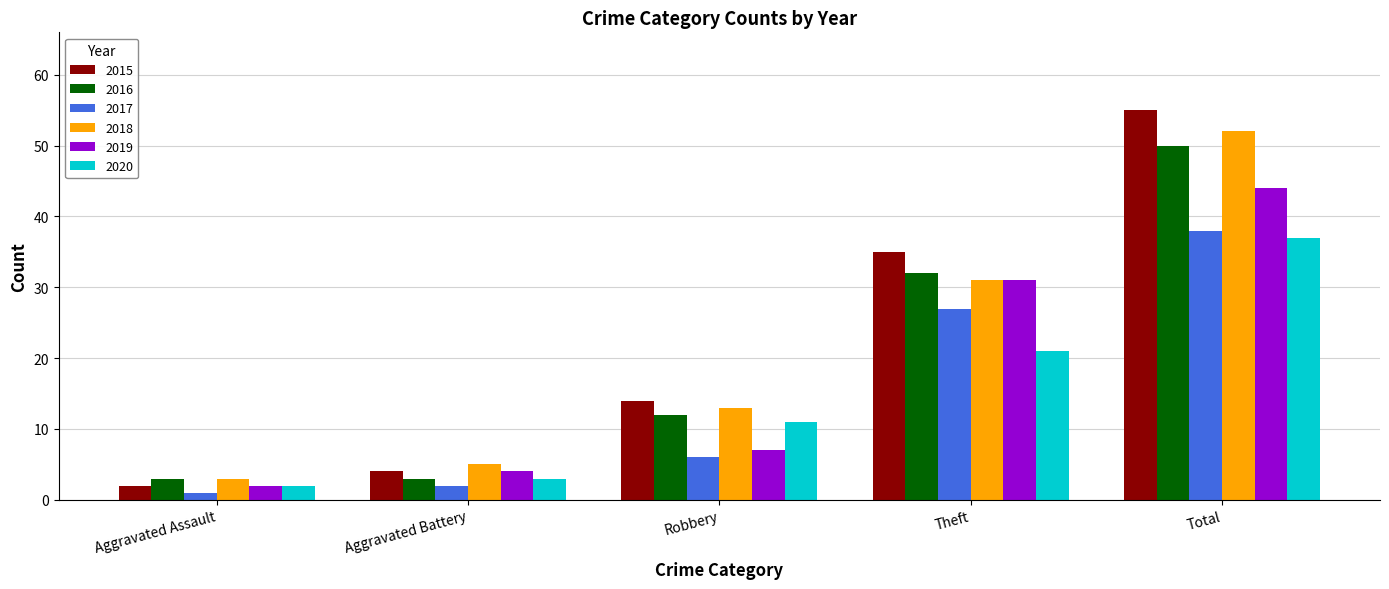

What is the label of the 5th bar from the right?

Aggravated Assault